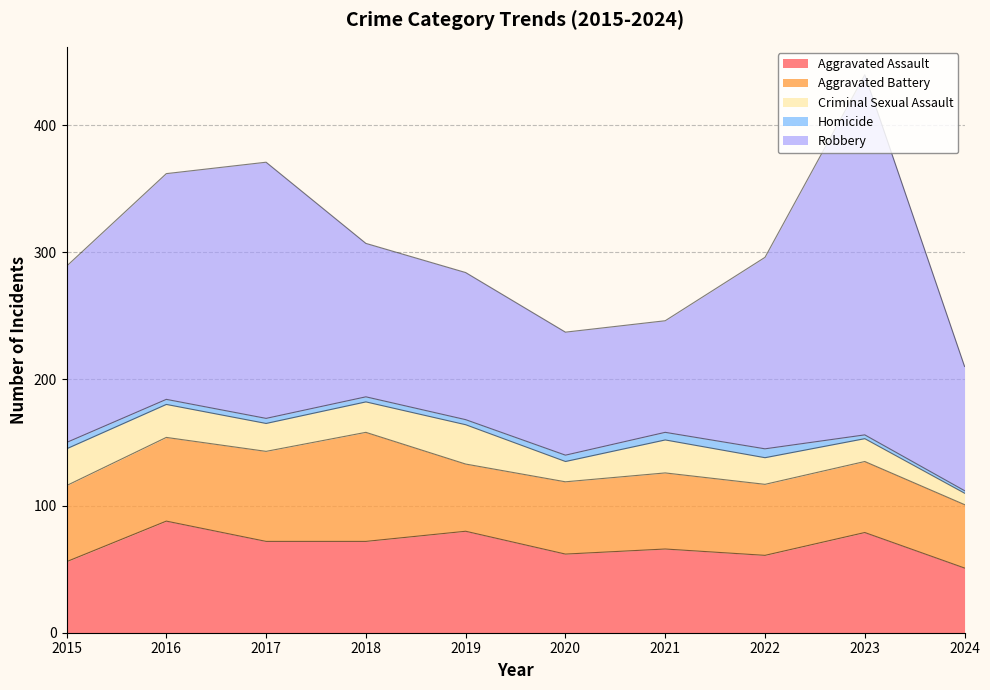

Reading left to right, what are all the values shown in this chart?

Aggravated Assault: 2015=56	2016=88	2017=72	2018=72	2019=80	2020=62	2021=66	2022=61	2023=79	2024=51
Aggravated Battery: 2015=60	2016=66	2017=71	2018=86	2019=53	2020=57	2021=60	2022=56	2023=56	2024=50
Criminal Sexual Assault: 2015=29	2016=26	2017=22	2018=24	2019=31	2020=16	2021=26	2022=21	2023=18	2024=9
Homicide: 2015=5	2016=4	2017=4	2018=4	2019=4	2020=5	2021=6	2022=7	2023=3	2024=2
Robbery: 2015=139	2016=178	2017=202	2018=121	2019=116	2020=97	2021=88	2022=151	2023=284	2024=98